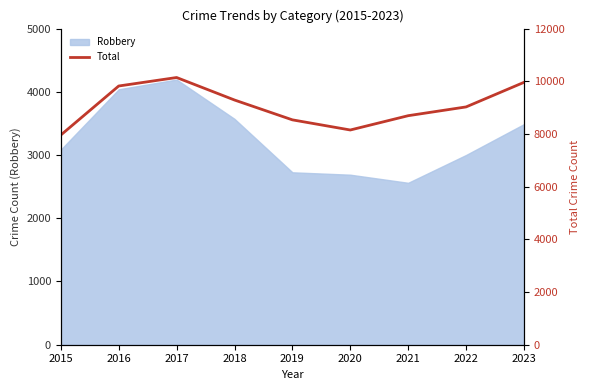

What is the sum of all values?

81581